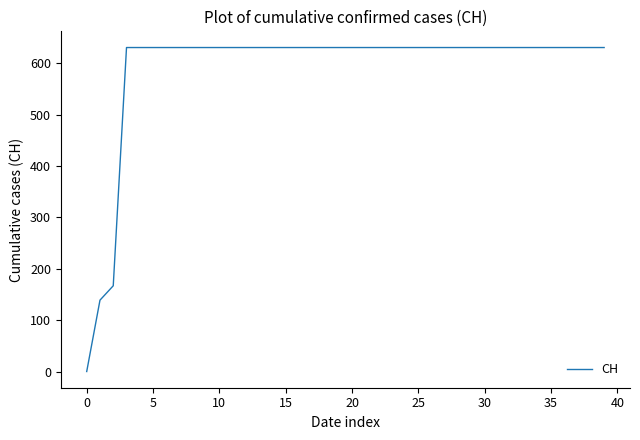

How many lines are shown in the chart?

1